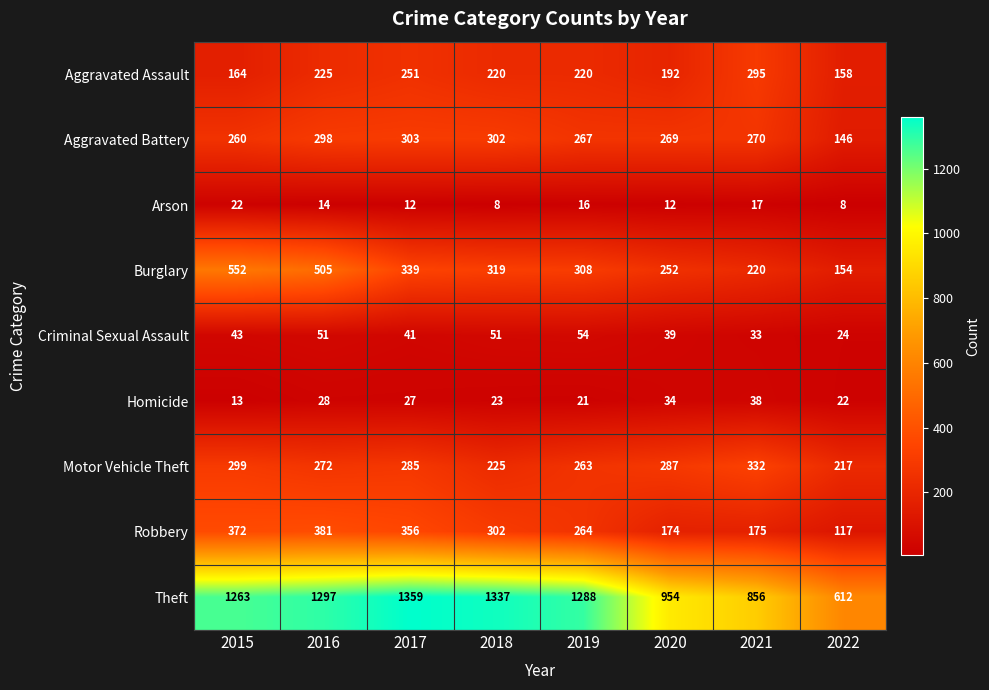

At which category is the sum across all series the highest?

2016